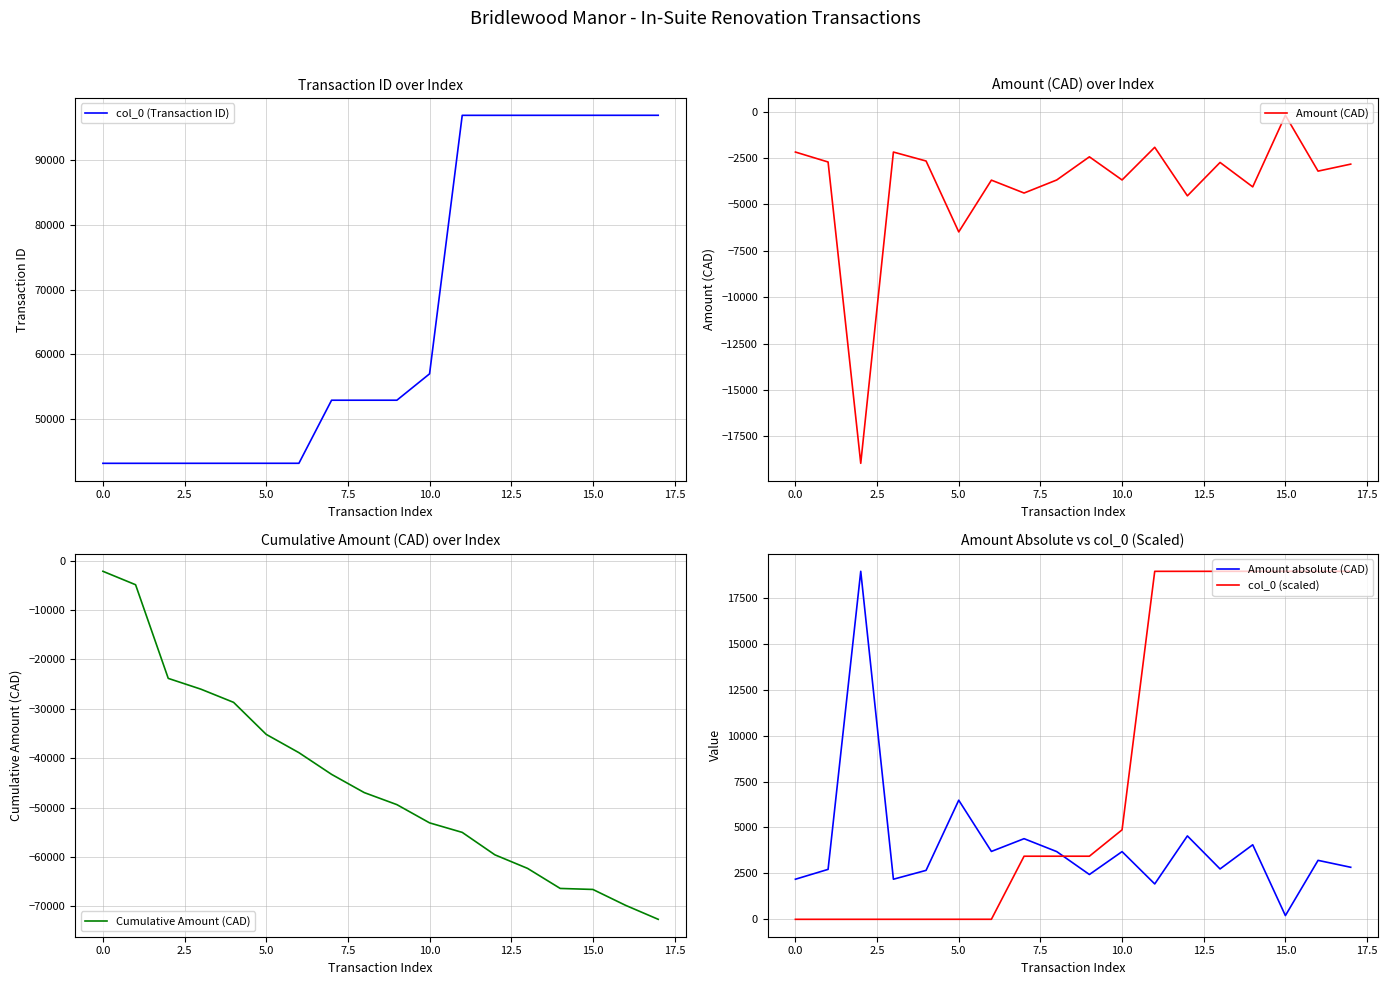

Reading left to right, extract all data points from this chart.

col_0 (Transaction ID): 43106.0	43107.0	43108.0	43109.0	43110.0	43111.0	43112.0	52873.0	52874.0	52875.0	56957.0	96966.0	96967.0	96968.0	96969.0	96970.0	96971.0	96972.0
Amount (CAD): -2183.2	-2719.1	-18947.3	-2183.2	-2665.4	-6483.9	-3695.8	-4390.1	-3686.8	-2439.5	-3686.2	-1926.7	-4540.8	-2743.1	-4058.2	-203.4	-3210.2	-2833.2
Cumulative Amount (CAD): -2183.2	-4902.2	-23849.5	-26032.6	-28698.1	-35182.0	-38877.8	-43267.9	-46954.7	-49394.2	-53080.4	-55007.1	-59547.9	-62290.9	-66349.1	-66552.5	-69762.7	-72595.9
Amount absolute (CAD): 2183.2	2719.1	18947.3	2183.2	2665.4	6483.9	3695.8	4390.1	3686.8	2439.5	3686.2	1926.7	4540.8	2743.1	4058.2	203.4	3210.2	2833.2
col_0 (scaled): 0.0	0.4	0.7	1.1	1.4	1.8	2.1	3435.5	3435.9	3436.2	4872.1	18945.2	18945.5	18945.9	18946.2	18946.6	18946.9	18947.3